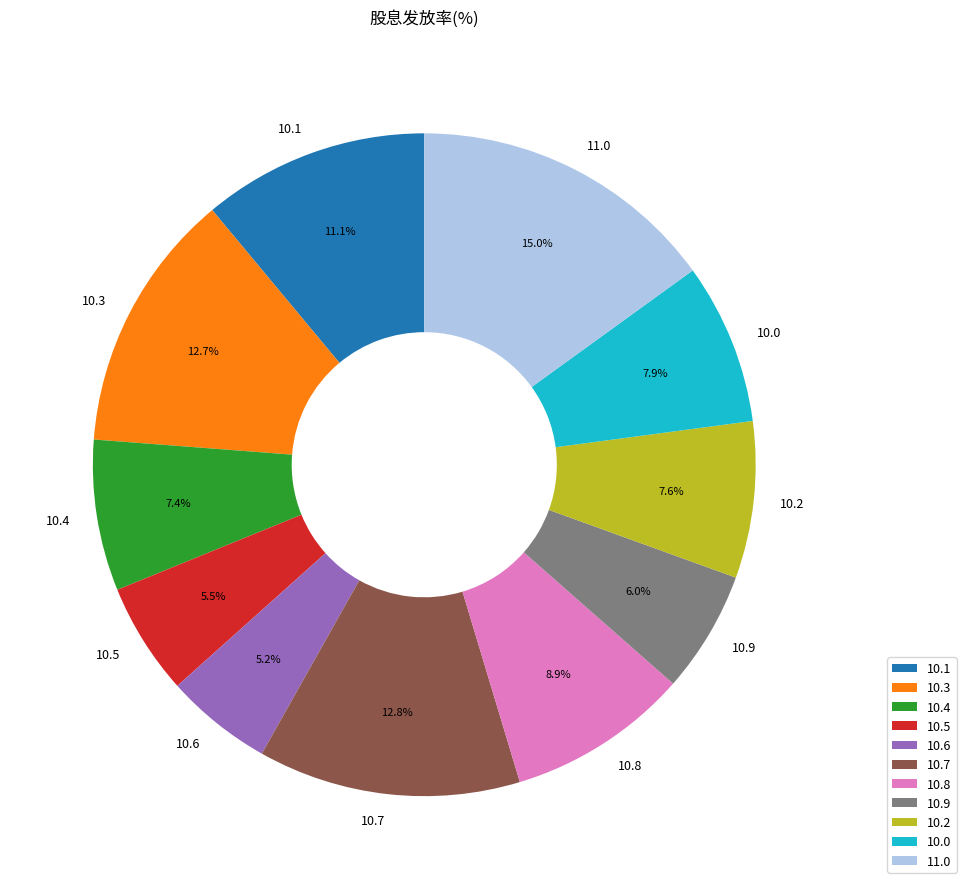

Which category has the biggest portion of the pie?

11.0